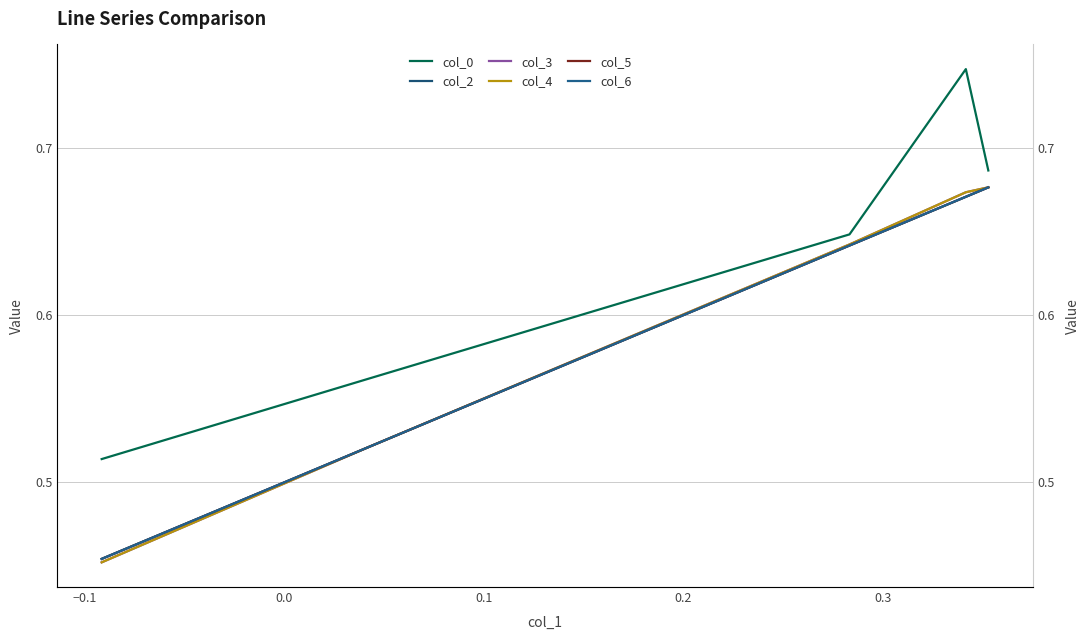

Does the chart have visible grid lines?

Yes